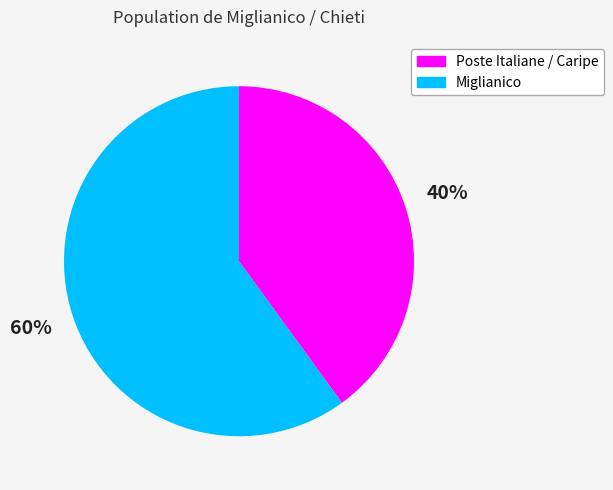

Is there any slice that represents more than half of the pie?

Yes